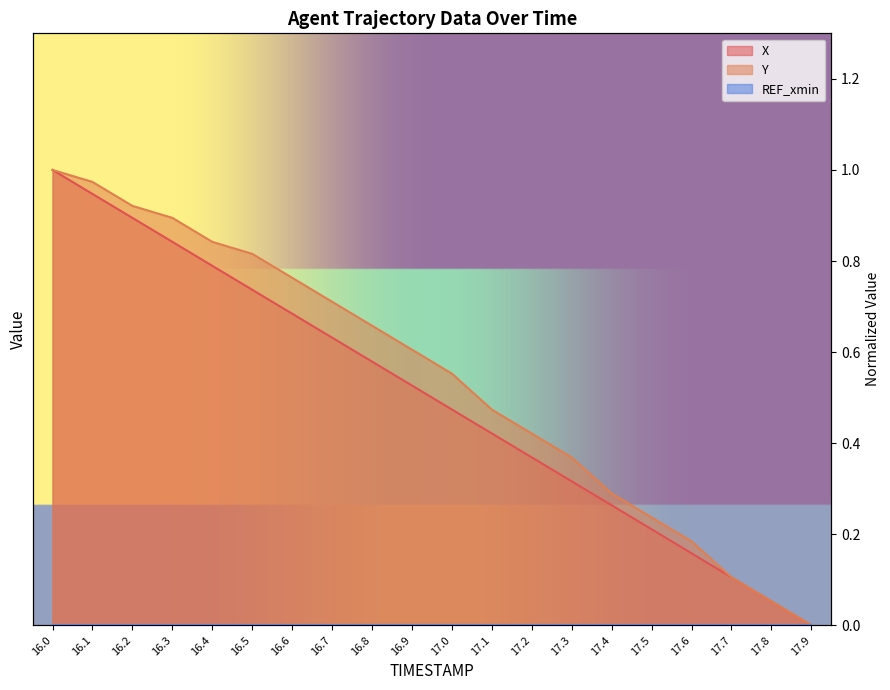

True or false: Y and X intersect in this chart.

True